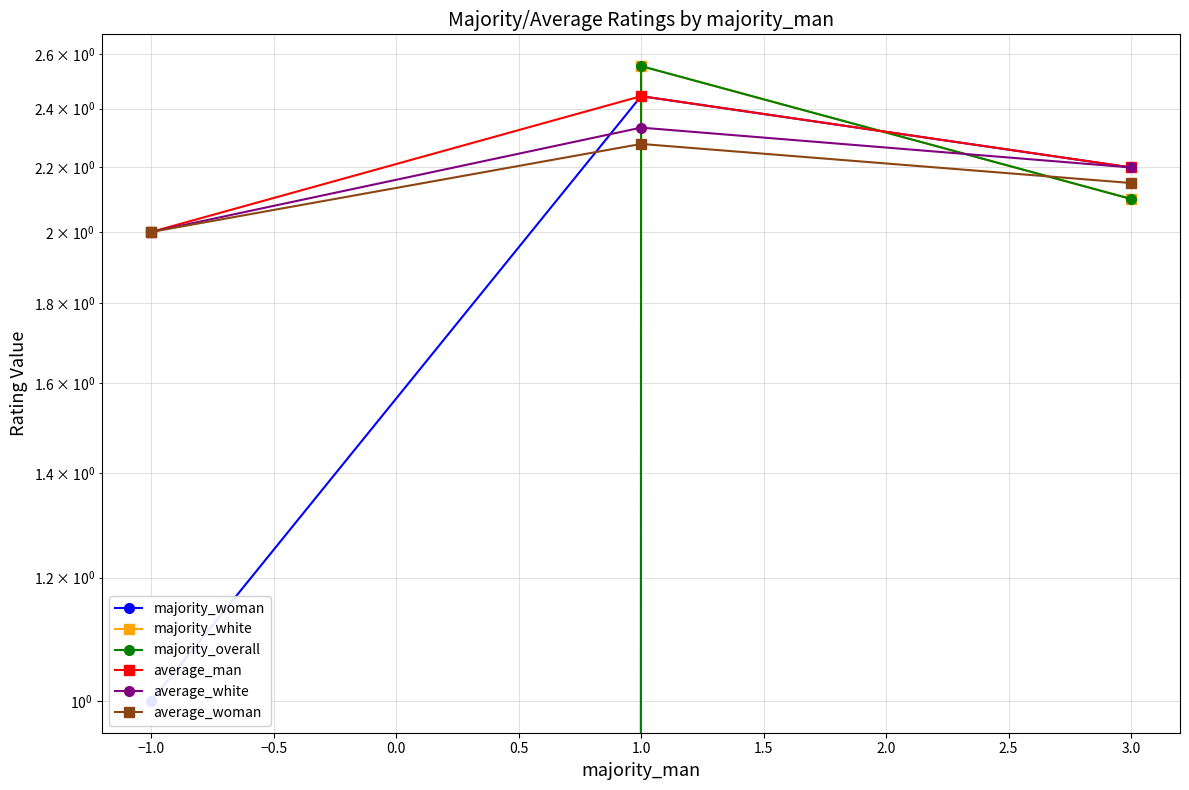

Reading left to right, transcribe all the data shown in this chart.

majority_woman: 1.0	2.4	2.2
majority_white: -1.0	2.6	2.1
majority_overall: 0.0	2.6	2.1
average_man: 2.0	2.4	2.2
average_white: 2.0	2.3	2.2
average_woman: 2.0	2.3	2.1